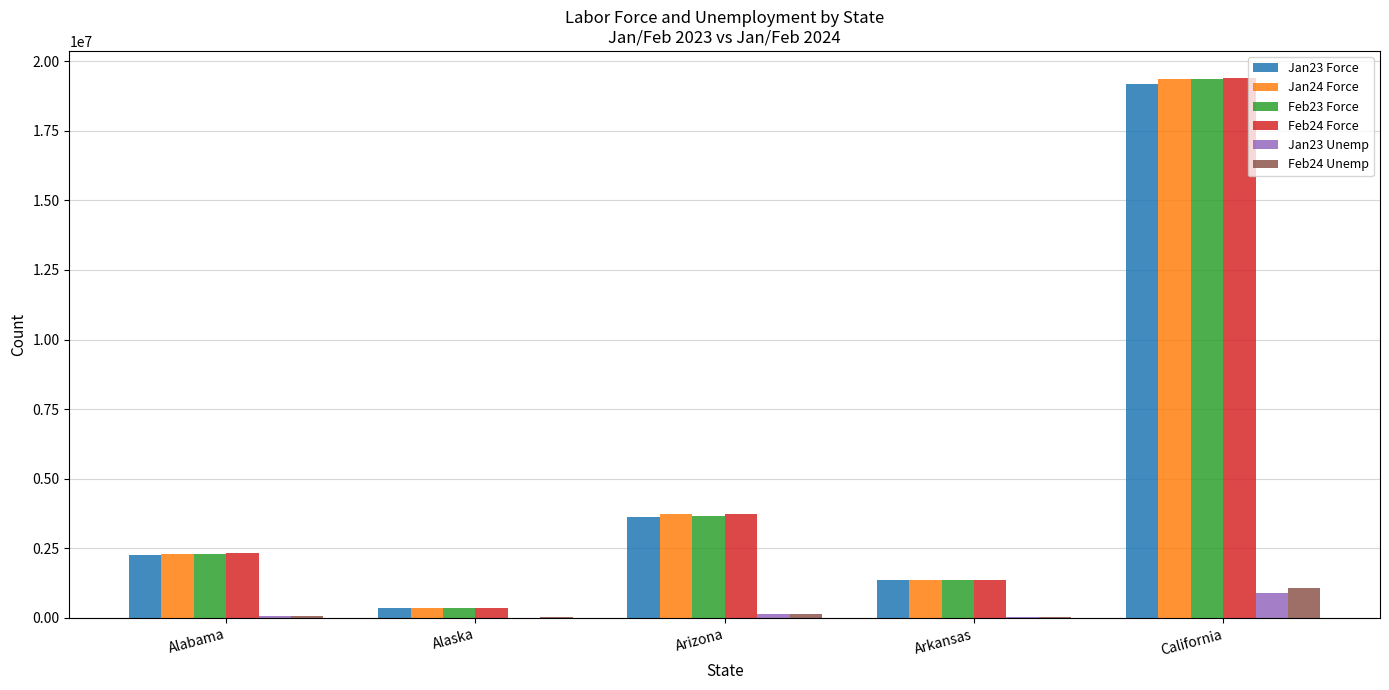

What is the difference between the Feb24 Unemp values at Arkansas and Alaska?

28239